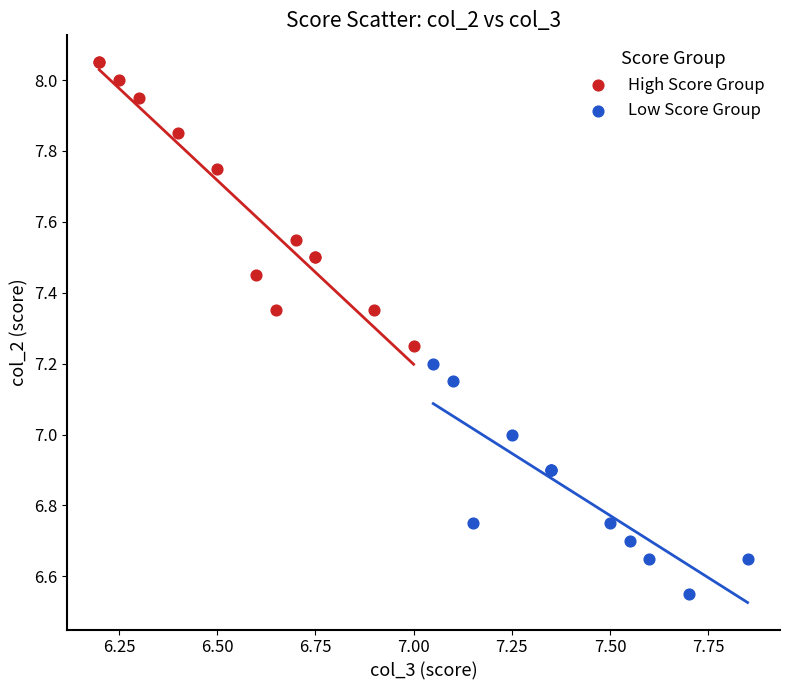

Which series has the widest spread of Y values?

High Score Group